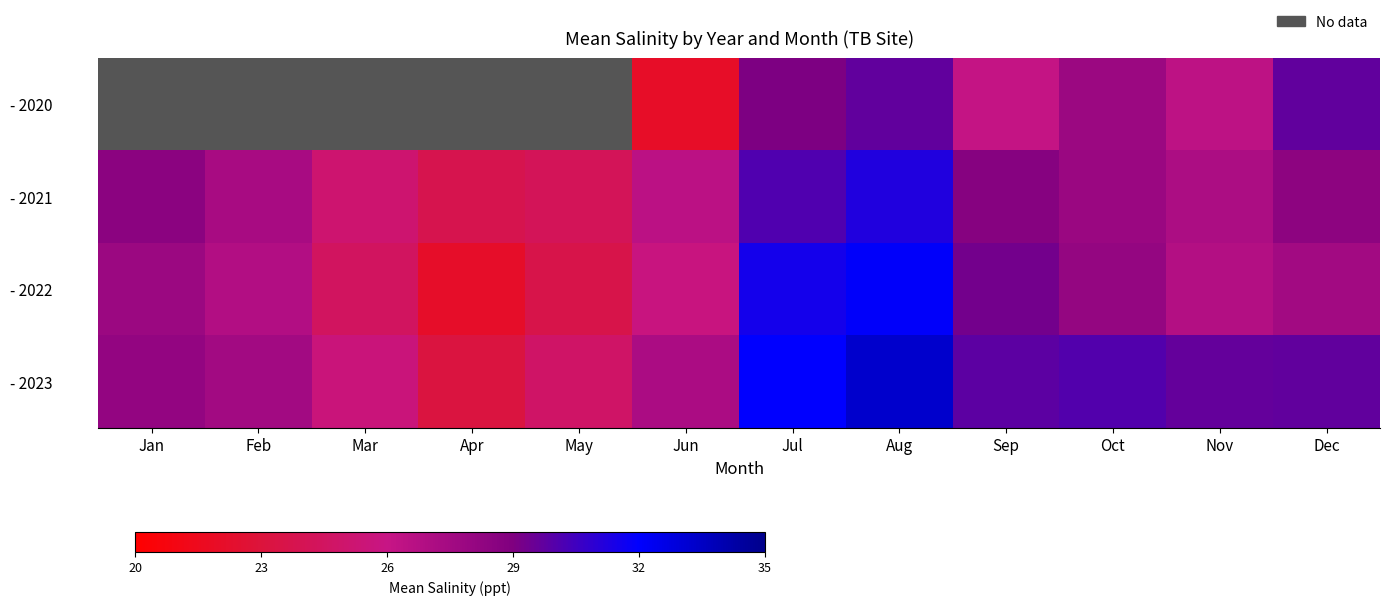

At which label is - 2022 closest to 27?

Feb